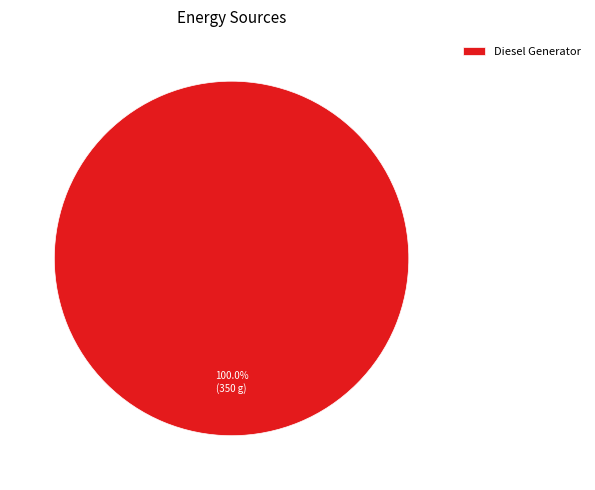

Is there any slice that represents more than half of the pie?

Yes